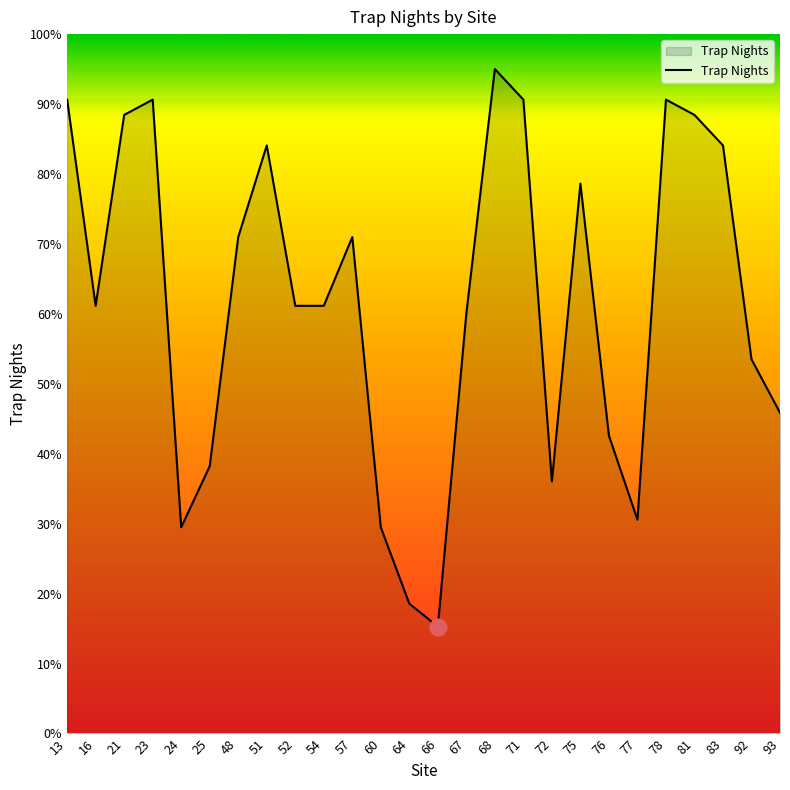

Where is the data nearest to the value 55?

92